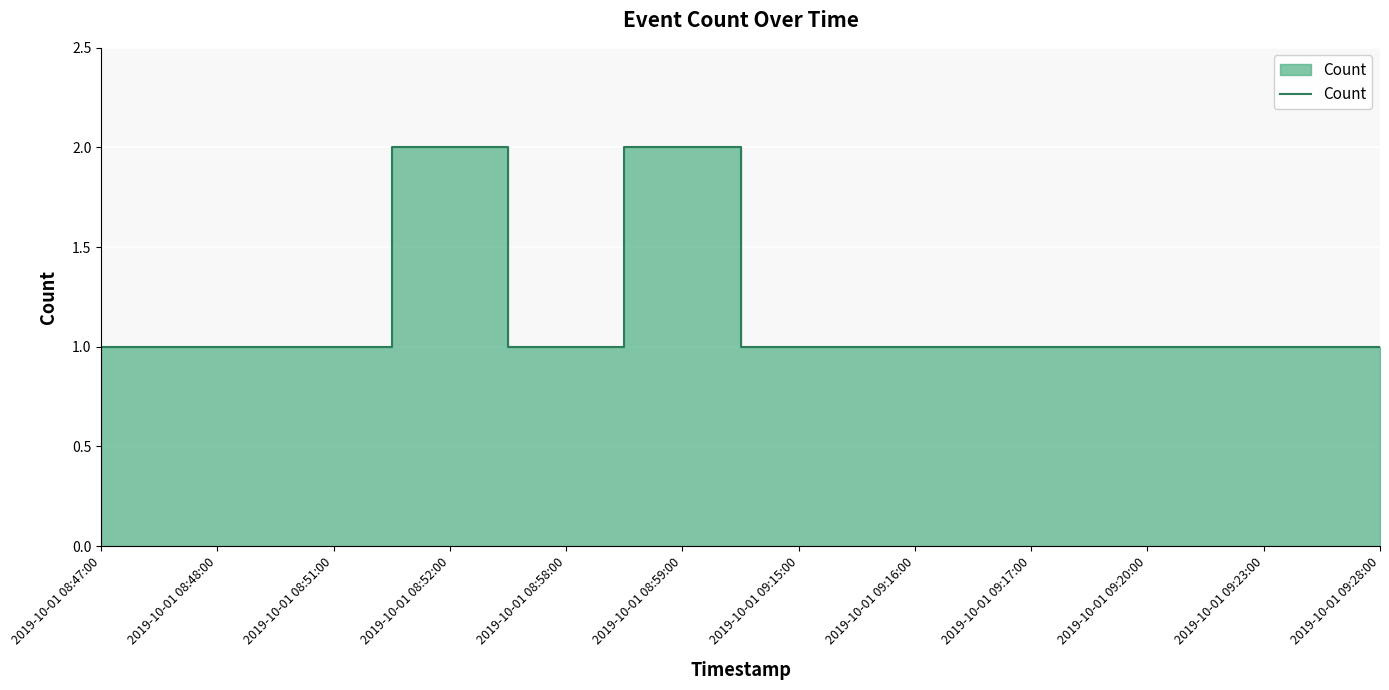

Approximately how many times larger is the value at 2019-10-01 09:16:00 compared to 2019-10-01 09:20:00?

1.0